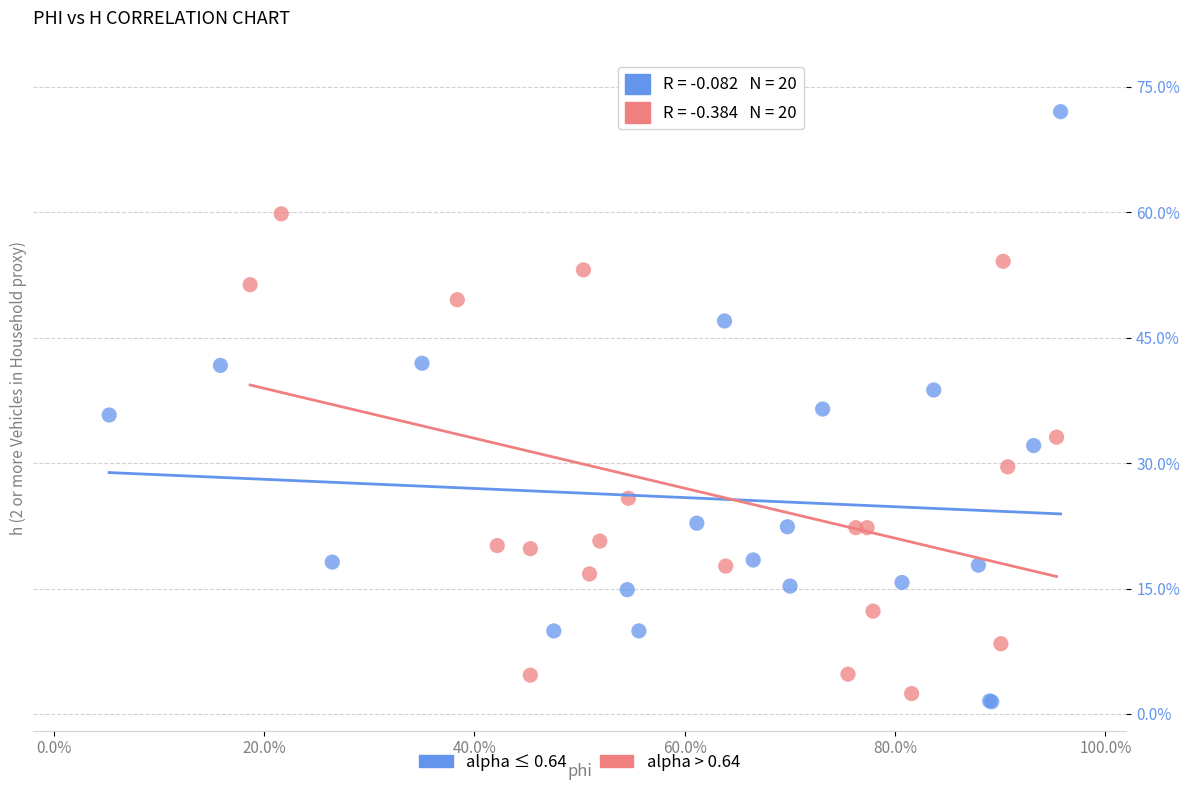

Which series reaches the minimum Y coordinate?

alpha ≤ 0.64